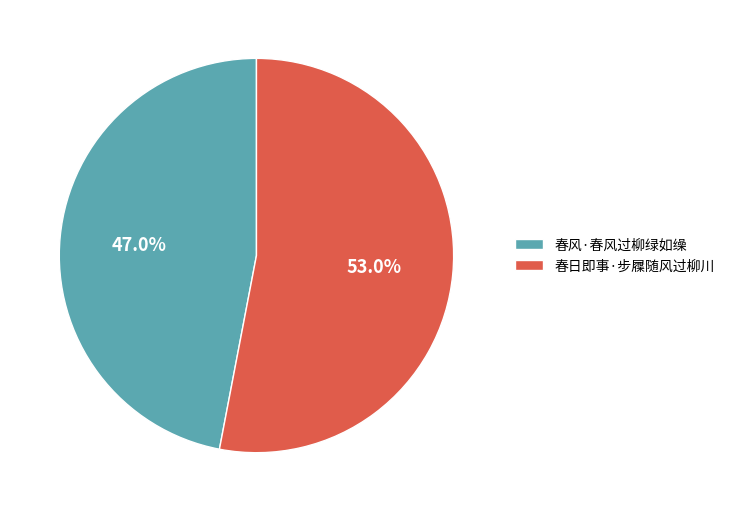

Is it true that 春日即事·步屧随风过柳川 is 53% of the pie?

True